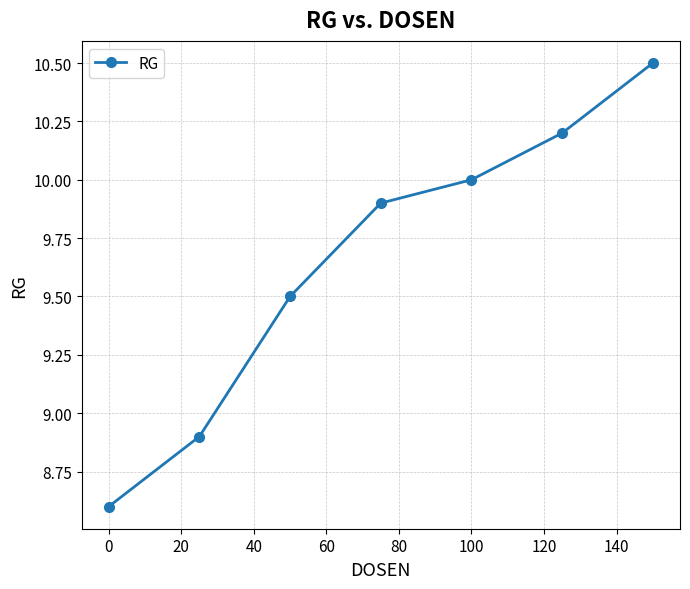

Reading right to left, extract all data points from this chart.

10.5	10.2	10.0	9.9	9.5	8.9	8.6